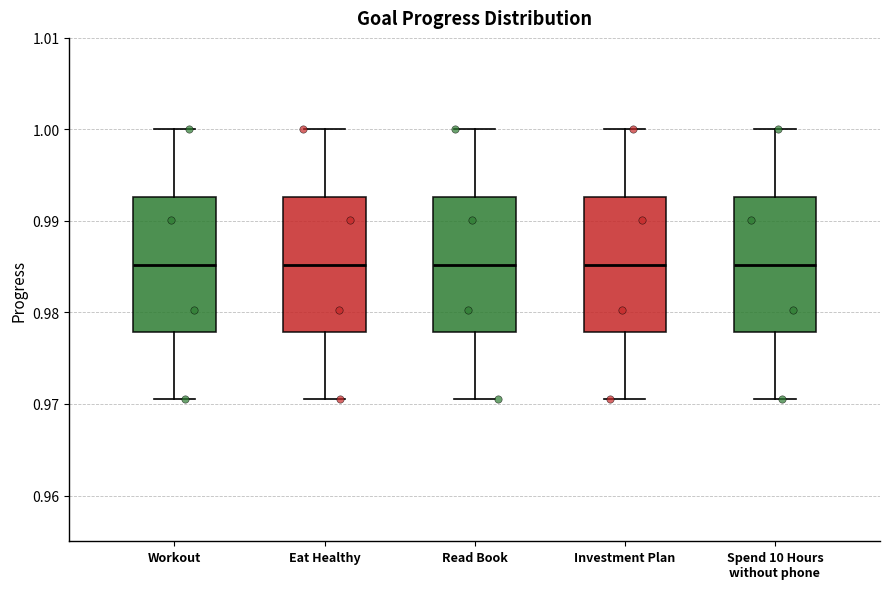

Reading left to right, read every box against the y-axis: the position of its median line, the range the box covers, and the ends of its whiskers. The values are not printed on the chart, so give them approximately, as read against the axis.

Workout: median 0.985, box 0.978 to 0.993, whiskers 0.971 to 1.000
Eat Healthy: median 0.985, box 0.978 to 0.993, whiskers 0.971 to 1.000
Read Book: median 0.985, box 0.978 to 0.993, whiskers 0.971 to 1.000
Investment Plan: median 0.985, box 0.978 to 0.993, whiskers 0.971 to 1.000
Spend 10 Hours without phone: median 0.985, box 0.978 to 0.993, whiskers 0.971 to 1.000